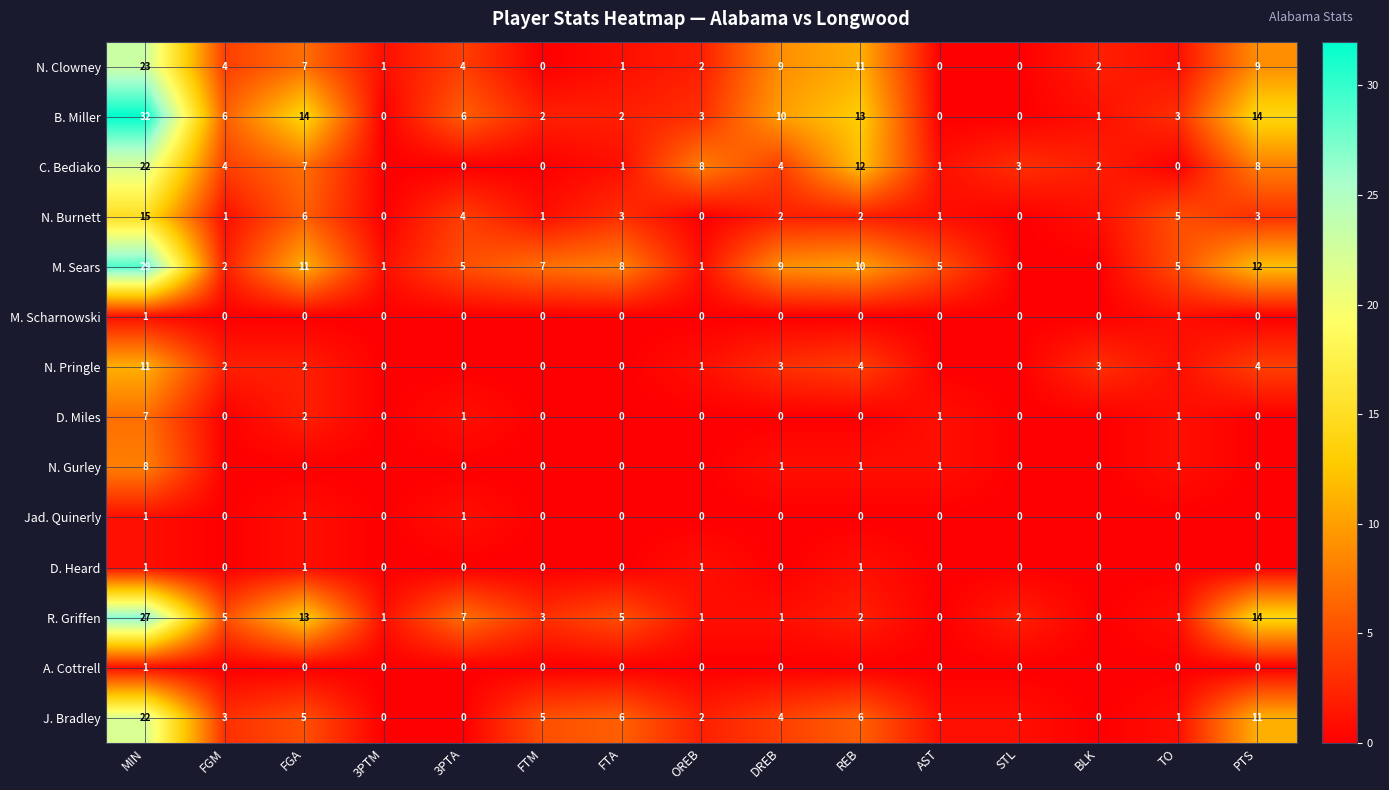

What is the sum of the N. Burnett values at AST and FGA?

7